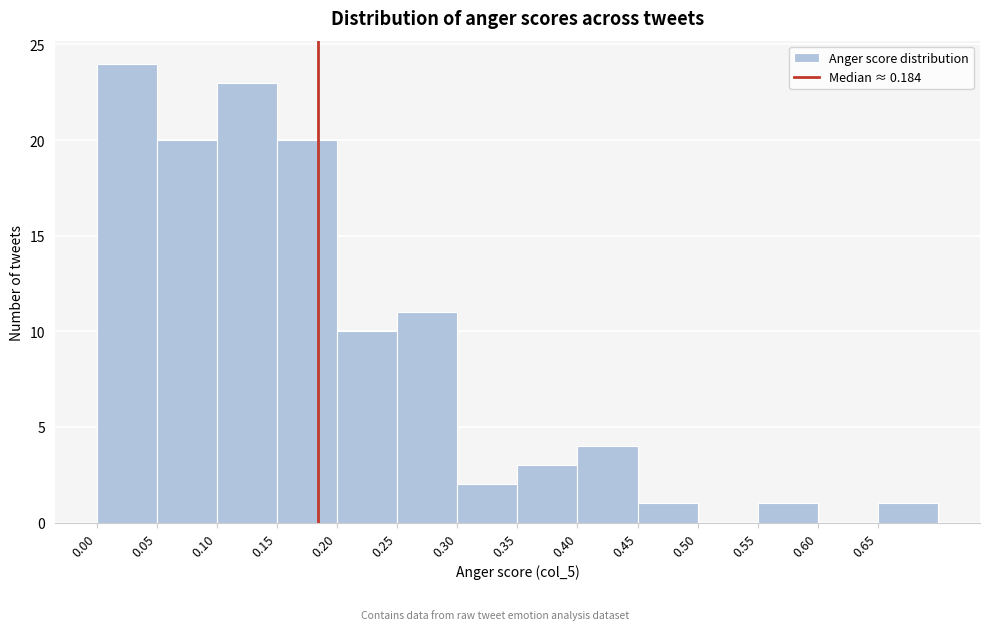

Reading left to right, transcribe this chart: for each bar, give the range it covers on the x-axis and its height. The values are not printed on the chart, so give them approximately, as read against the axis.

0.00 to 0.05: 24
0.05 to 0.10: 20
0.10 to 0.15: 23
0.15 to 0.20: 20
0.20 to 0.25: 10
0.25 to 0.30: 11
0.30 to 0.35: 2
0.35 to 0.40: 3
0.40 to 0.45: 4
0.45 to 0.50: 1
0.50 to 0.55: 0
0.55 to 0.60: 1
0.60 to 0.65: 0
0.65 to 0.70: 1